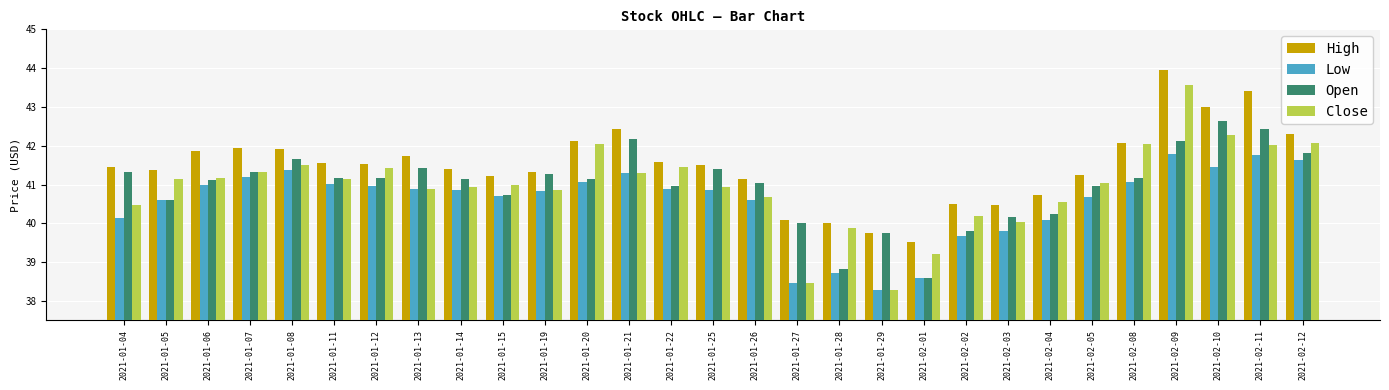

What is the value of the Low bar at the 26th from the left?

41.8